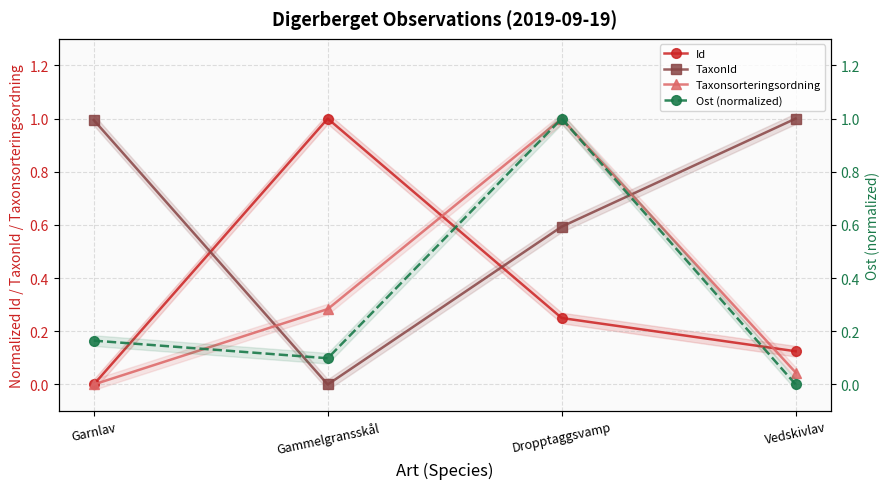

True or false: Id has more than 1 interior local peaks.

False